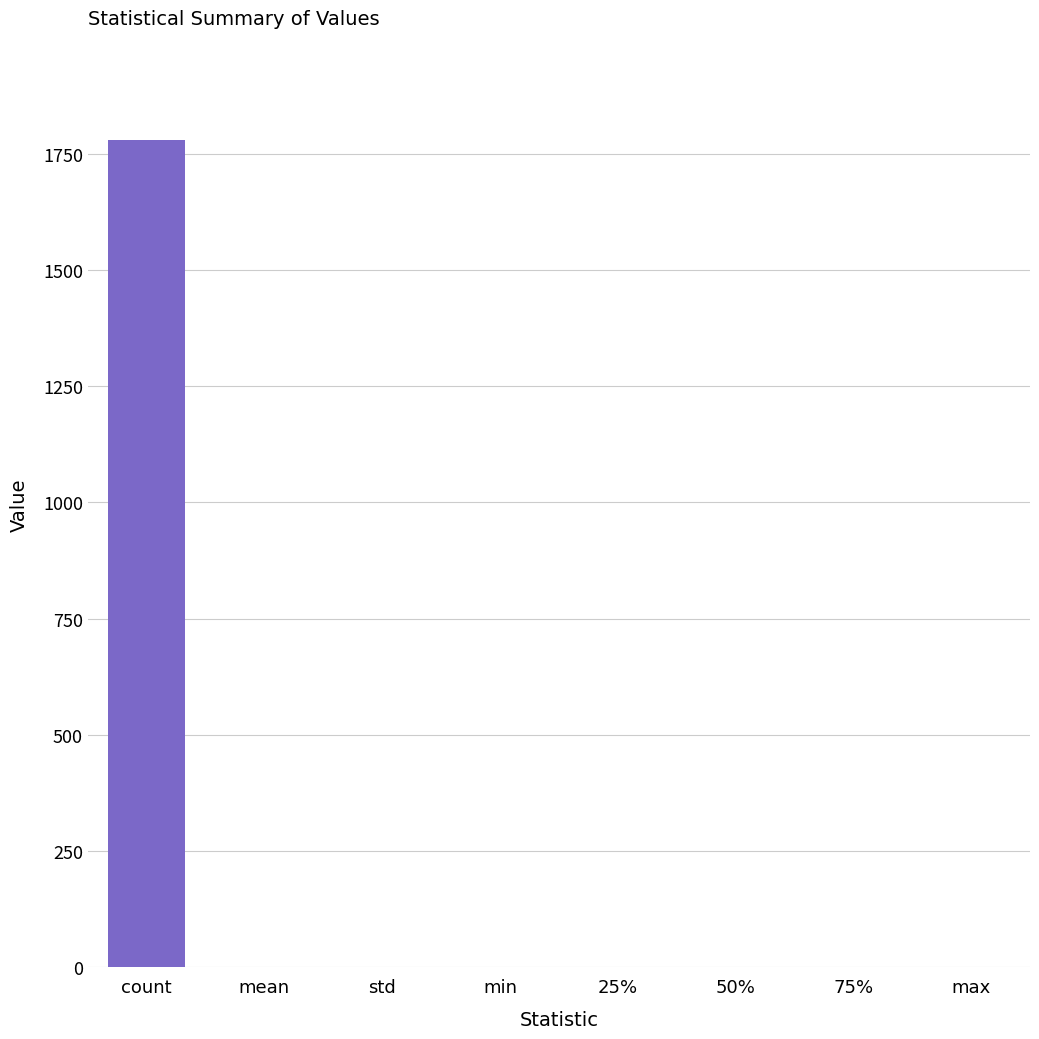

Are the bars horizontal?

No